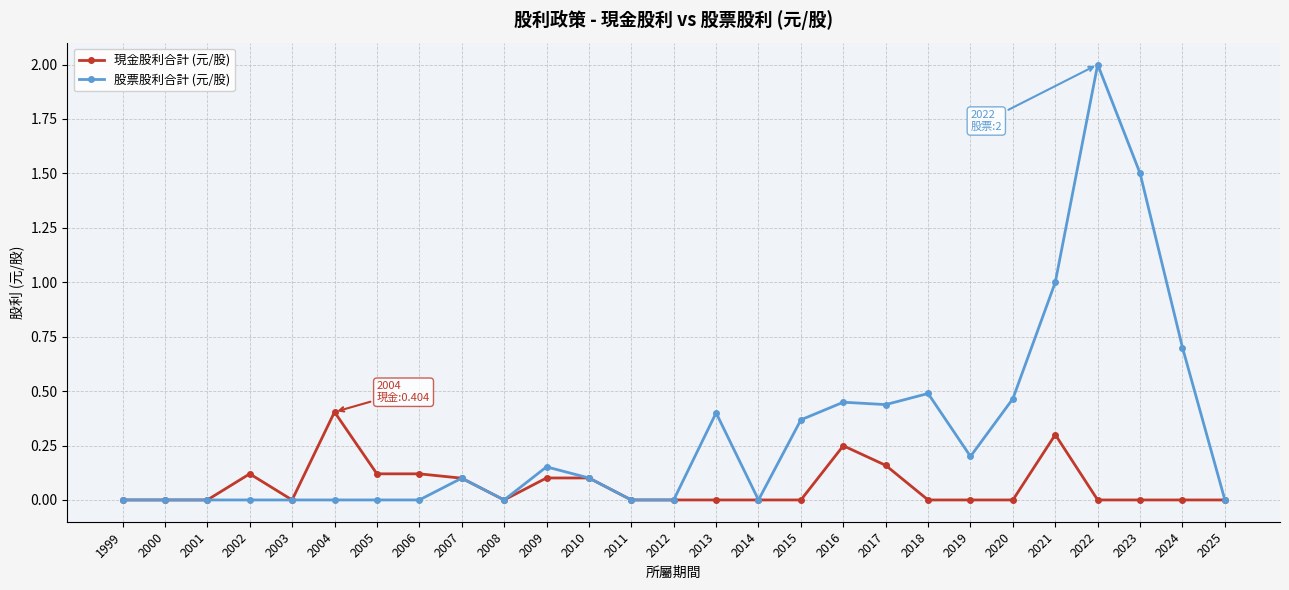

How many lines are shown in the chart?

2